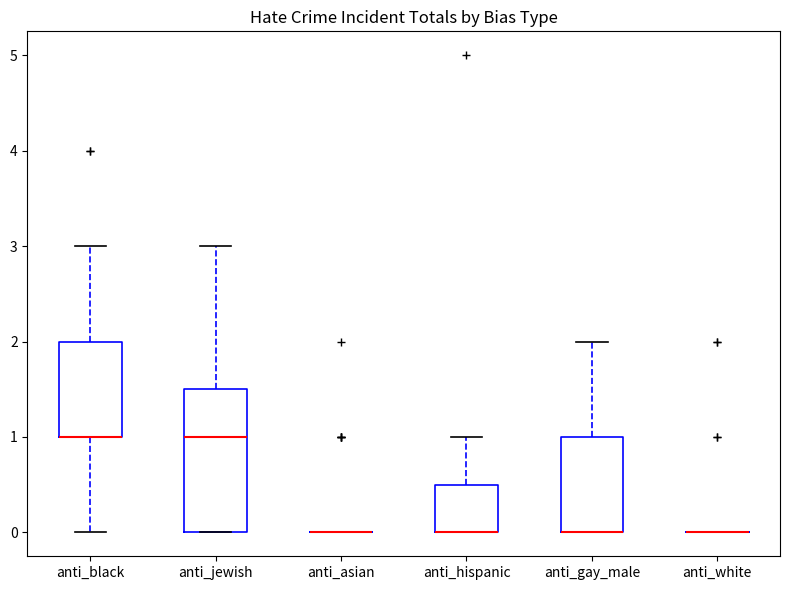

Where is the upper edge of the box for anti_gay_male on the y-axis? The values are not printed on the chart, so give them approximately, as read against the axis.

1.0